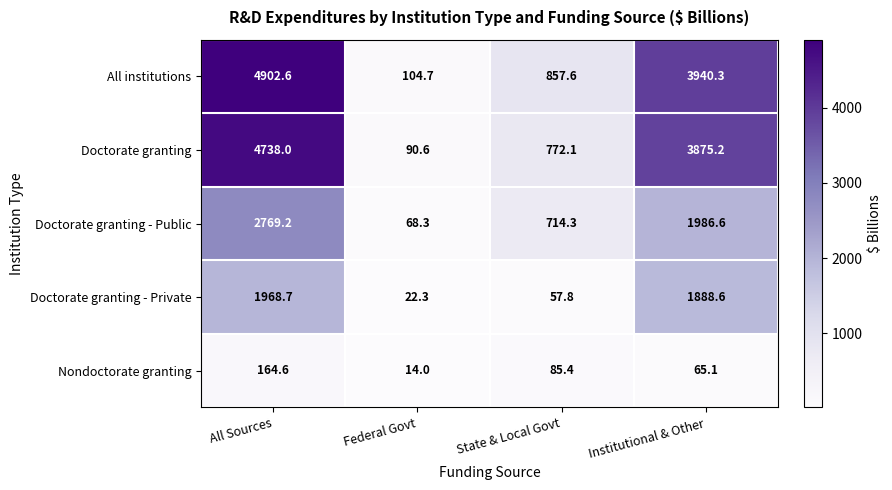

Where is Nondoctorate granting nearest to the value 89?

State & Local Govt